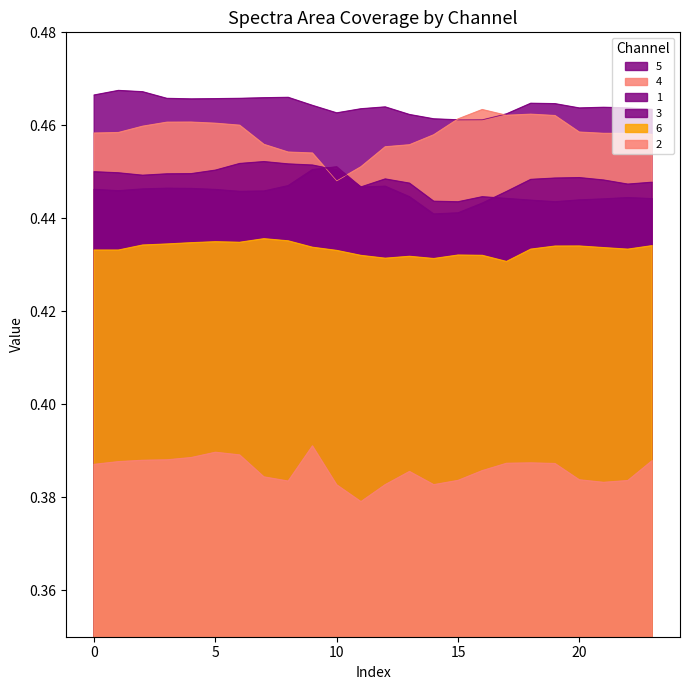

How many 5 values are between 0 and 1?

24